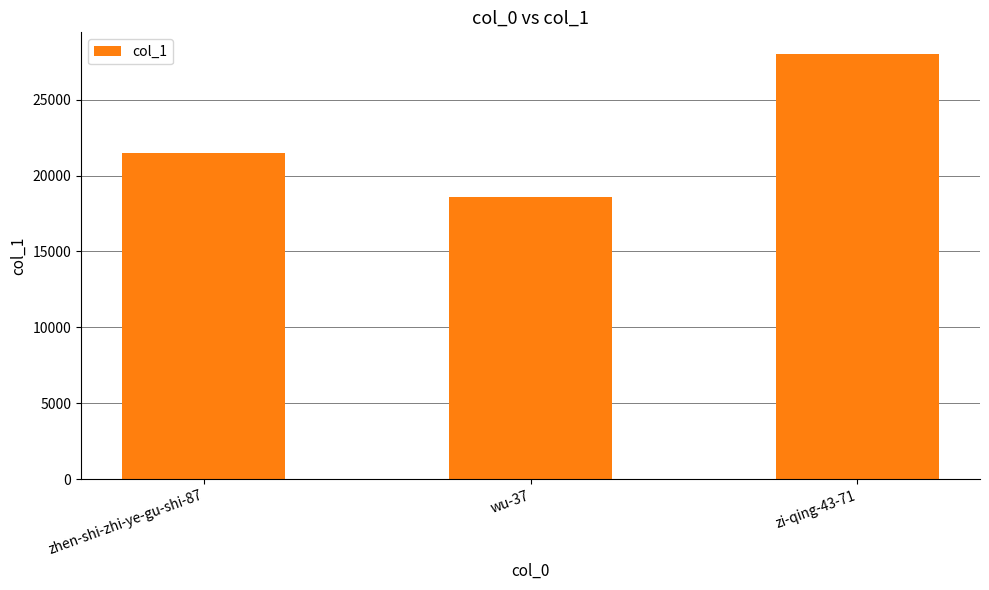

Which category has the highest value across all series?

zi-qing-43-71